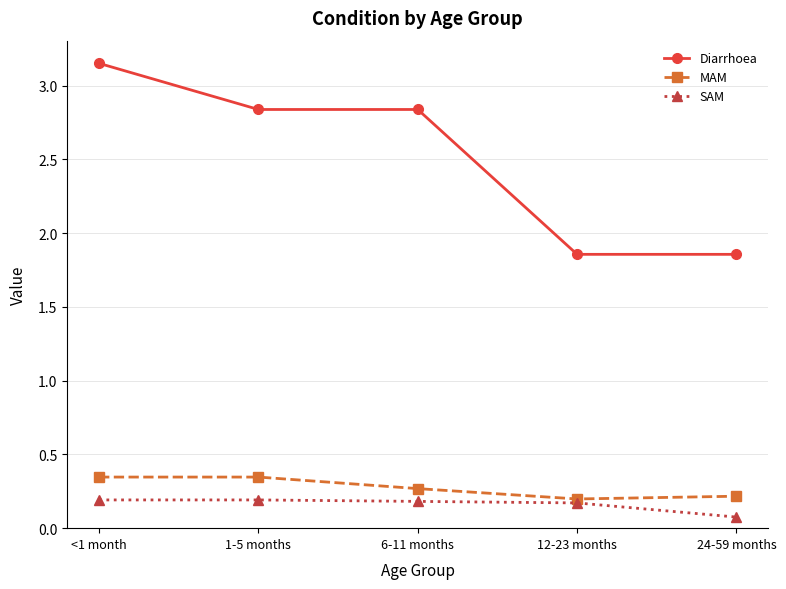

How many MAM values are between 0 and 1?

5